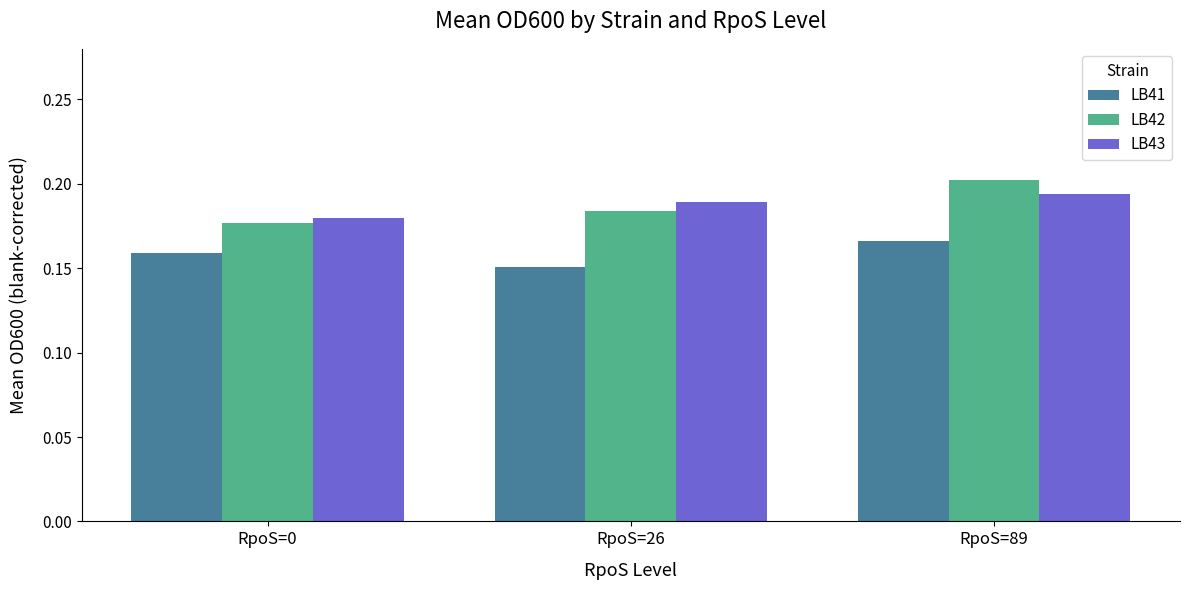

Which series has the widest spread of values?

LB42